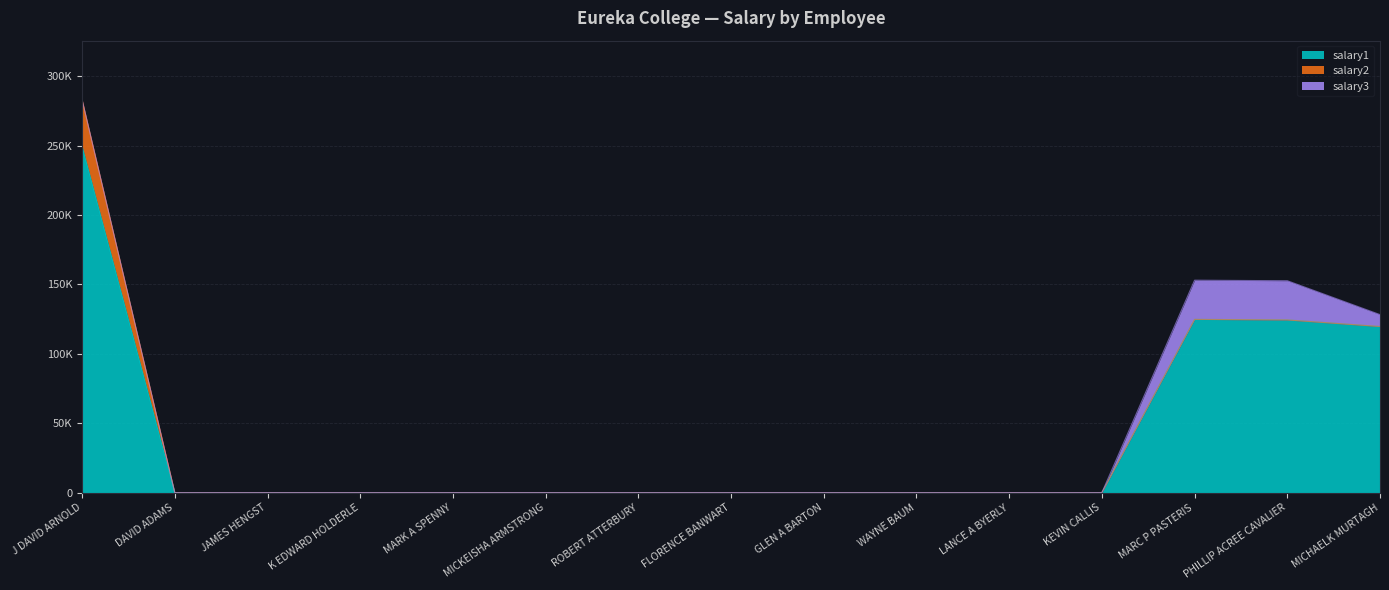

Which category has the lowest value in the salary3 series?

J DAVID ARNOLD